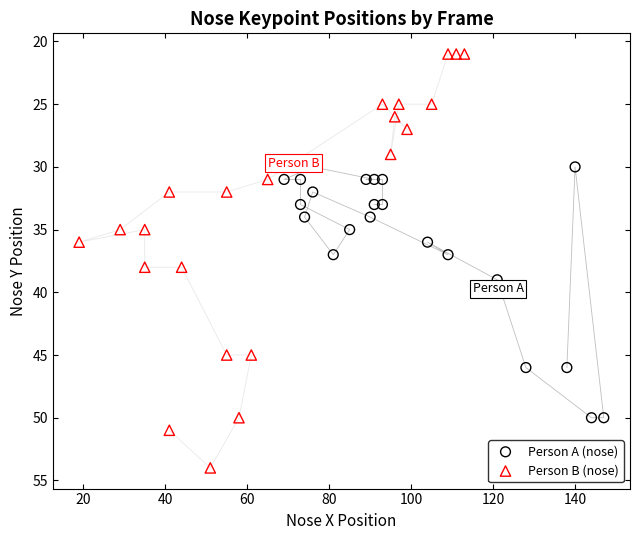

Which series has the largest Y range (max minus min)?

Person B (nose)